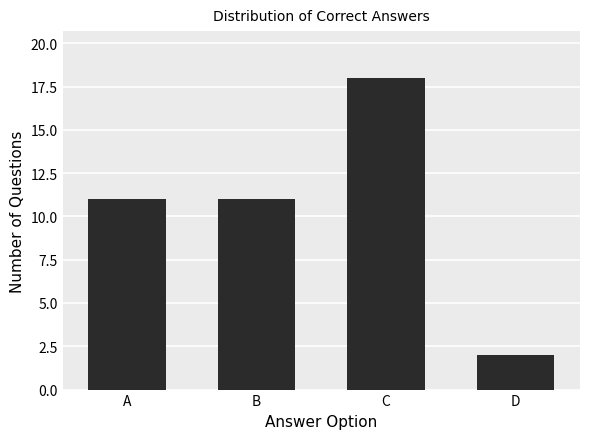

Which has a higher value, D or C?

C